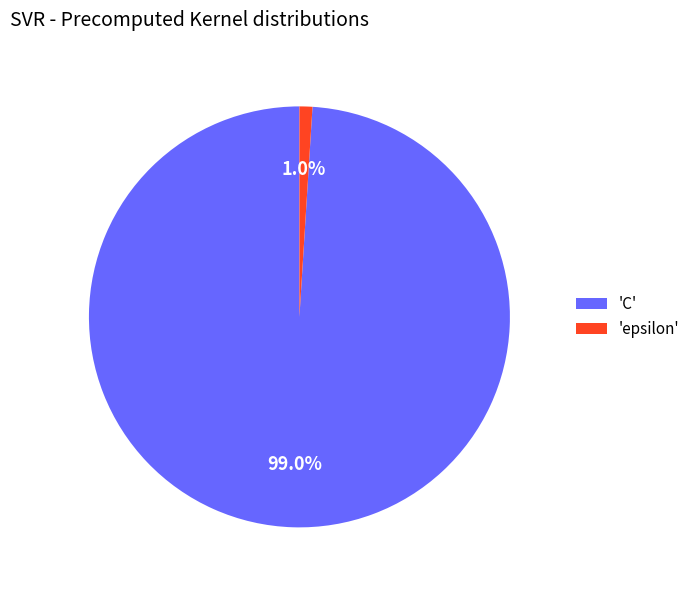

Combined, do 'C' and 'epsilon' account for over 50%?

Yes